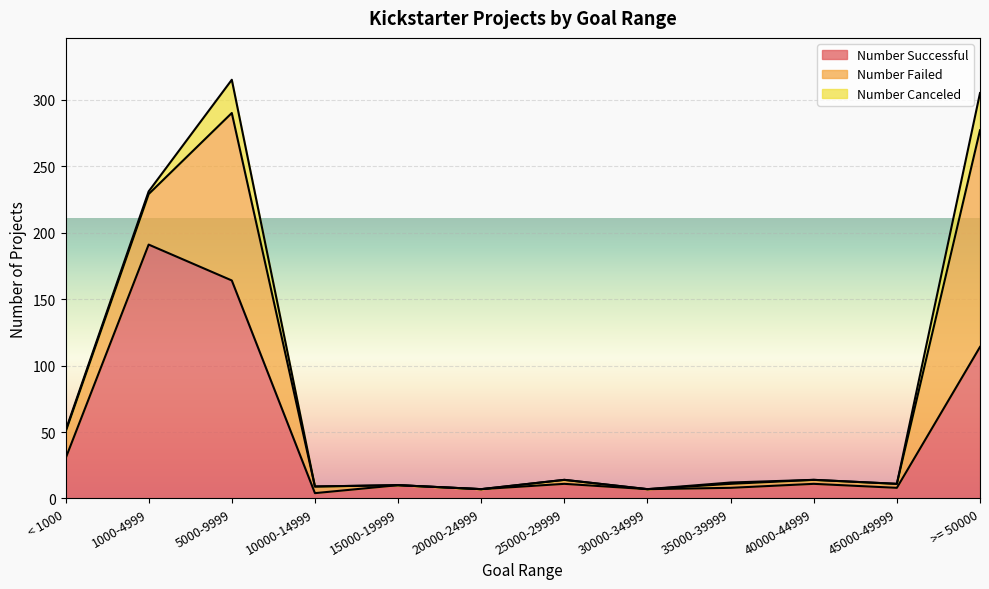

Rank the series by their average value, from highest to lowest.

Number Successful, Number Failed, Number Canceled